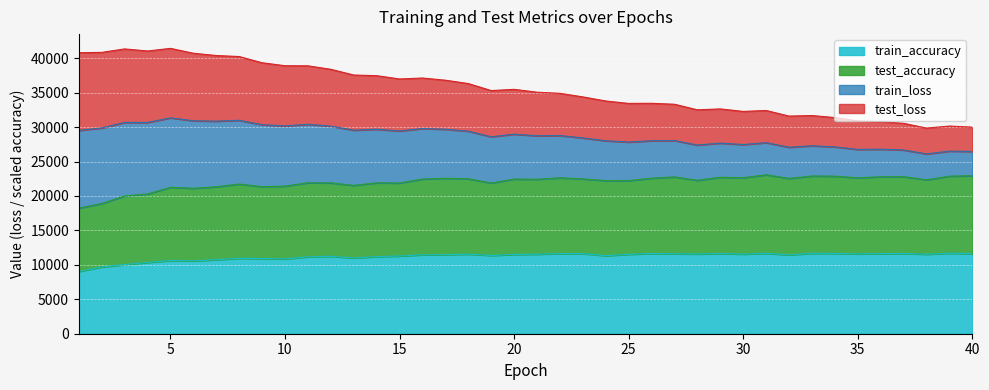

What is the value of the test_loss point at the 32nd from the left?

31605.4